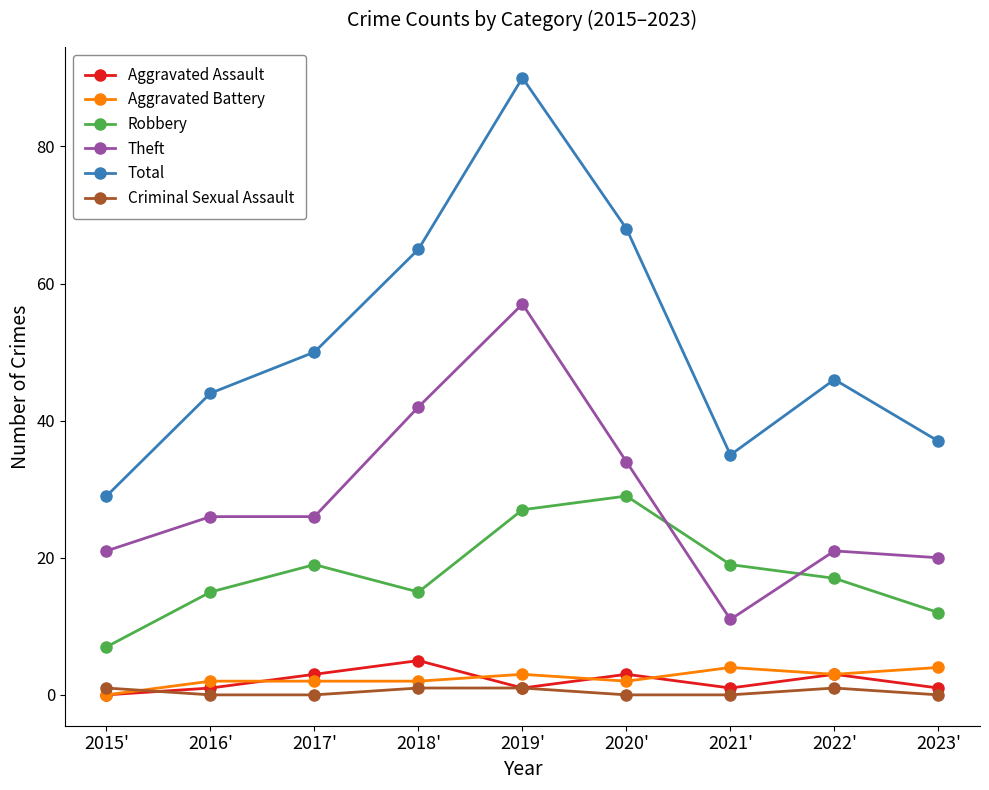

What is the label of the 4th point from the right?

2020'